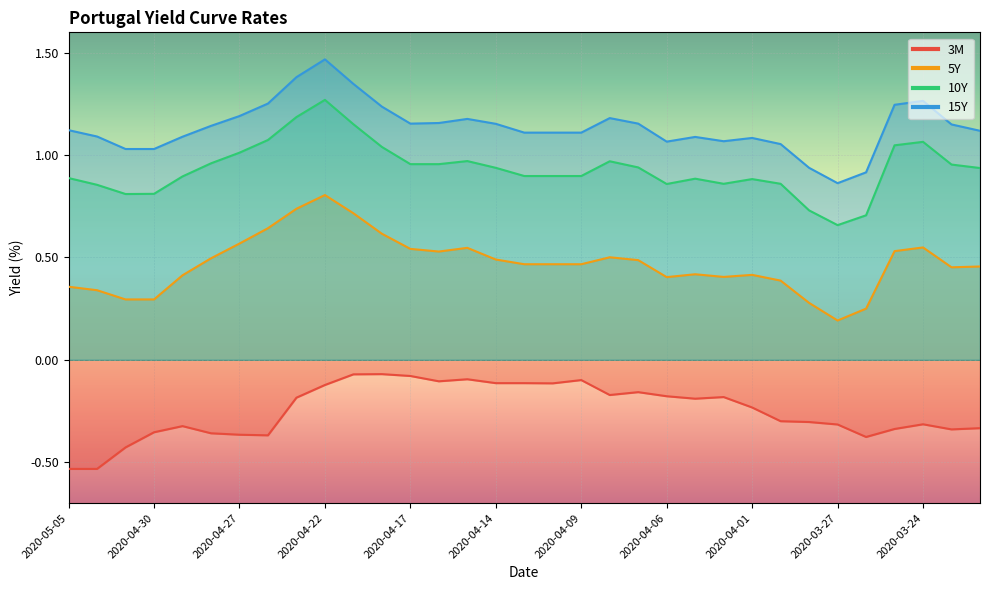

What is the label of the 5th point from the right?

2020-03-26